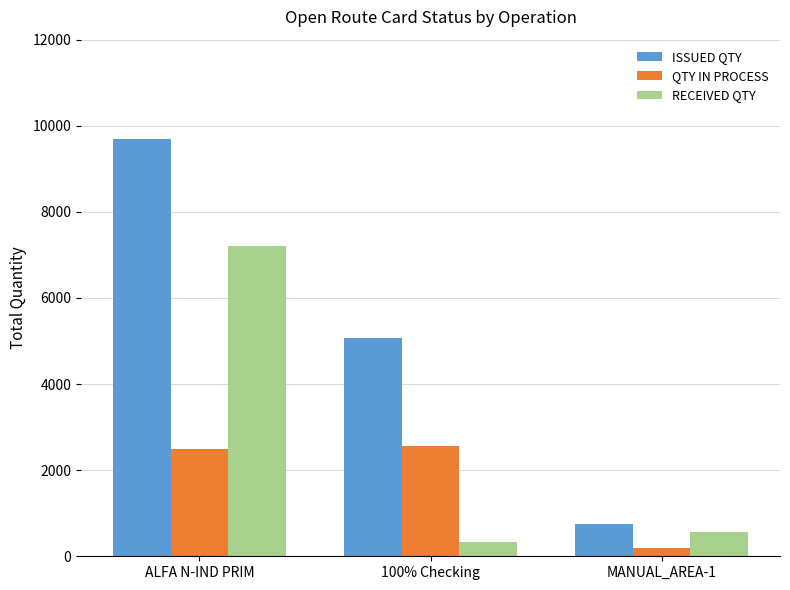

Count the ISSUED QTY values in the range 753 to 9700.

3